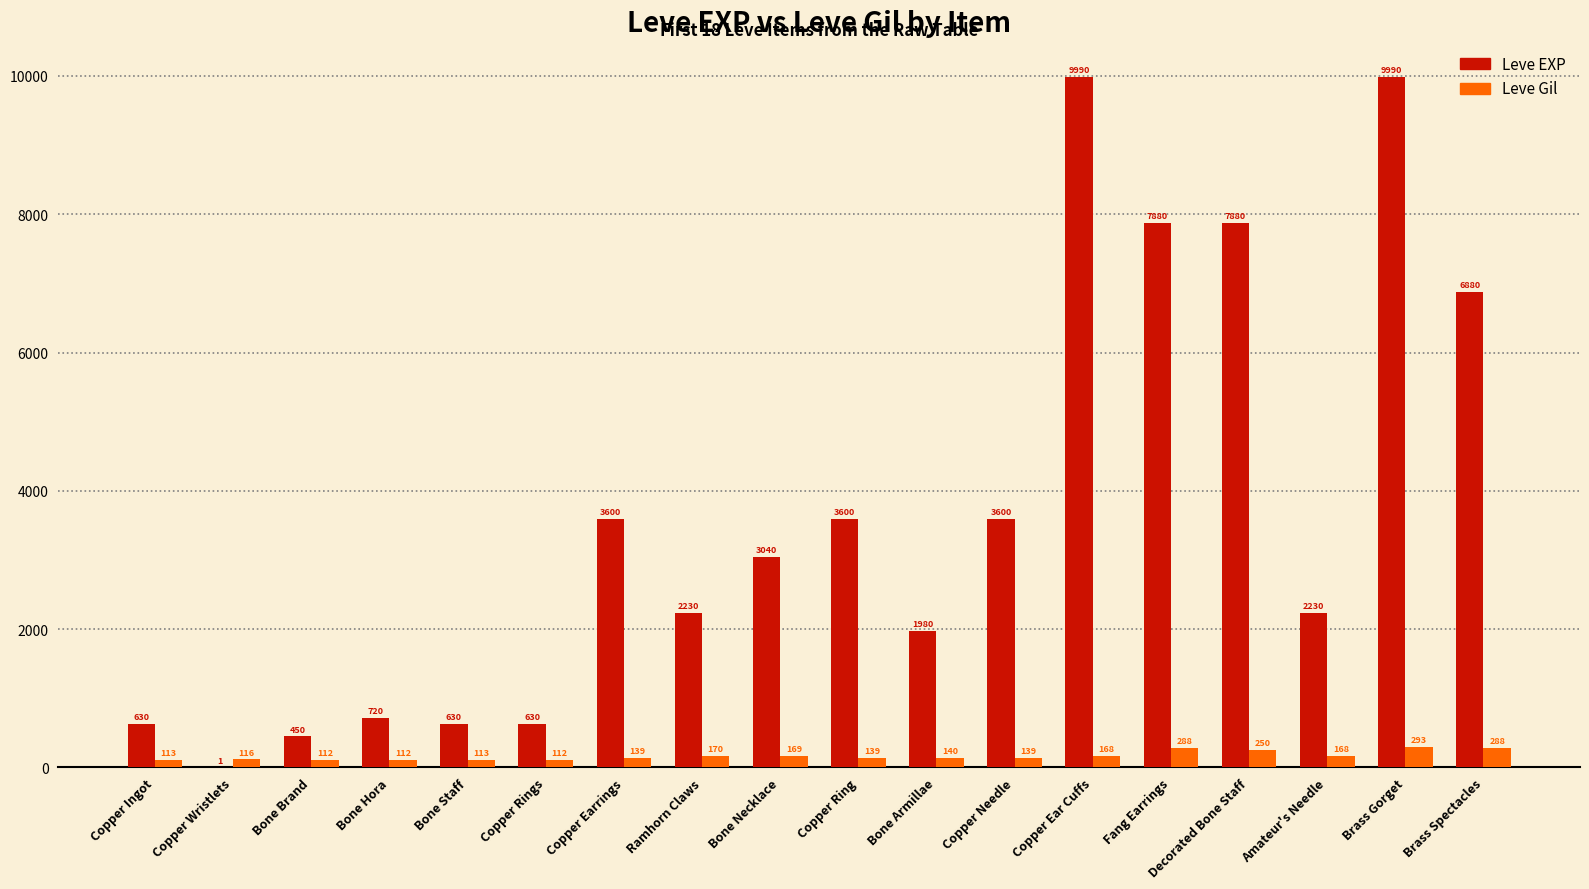

What is the sum of all Leve Gil values?

3029